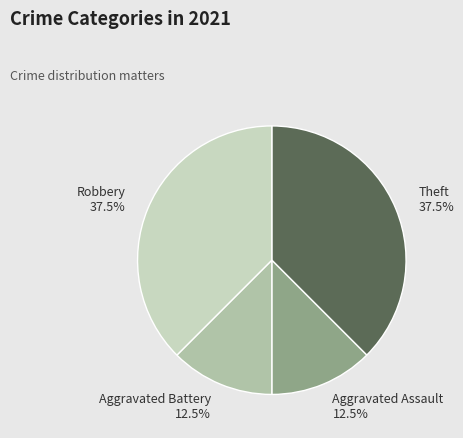

Which has a higher value, Aggravated Assault 12.5% or Theft 37.5%?

Theft 37.5%